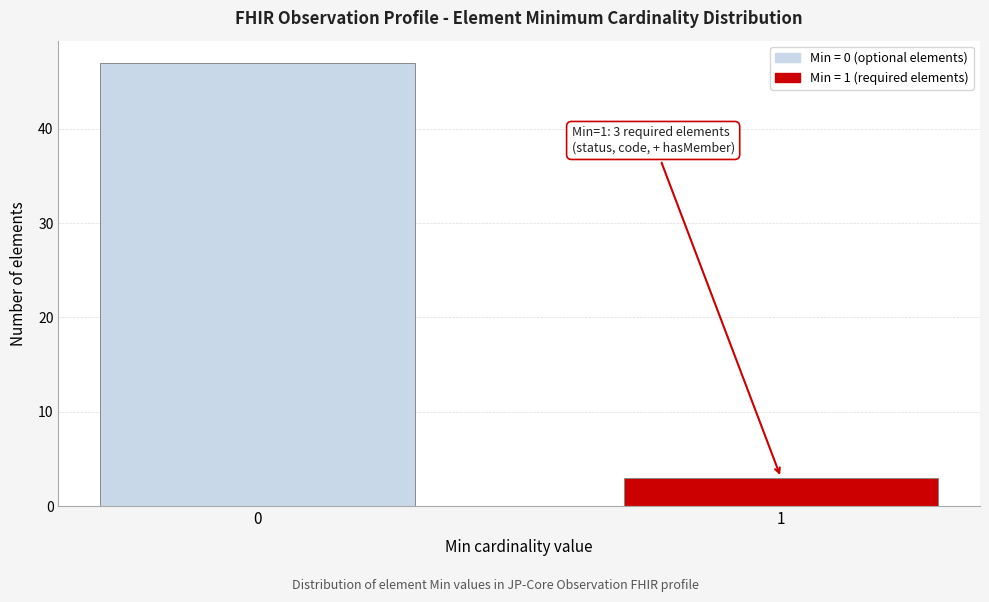

Reading left to right, list all the values displayed in this chart.

0=47	1=3